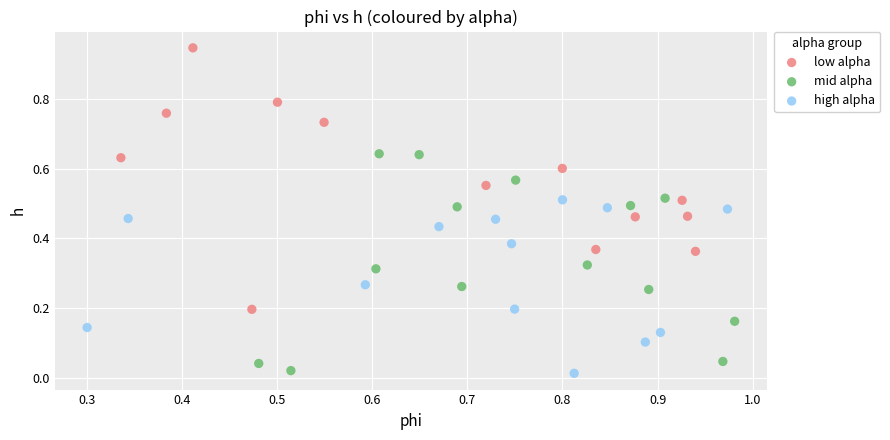

What are all the series names shown in the legend?

low alpha, mid alpha, high alpha